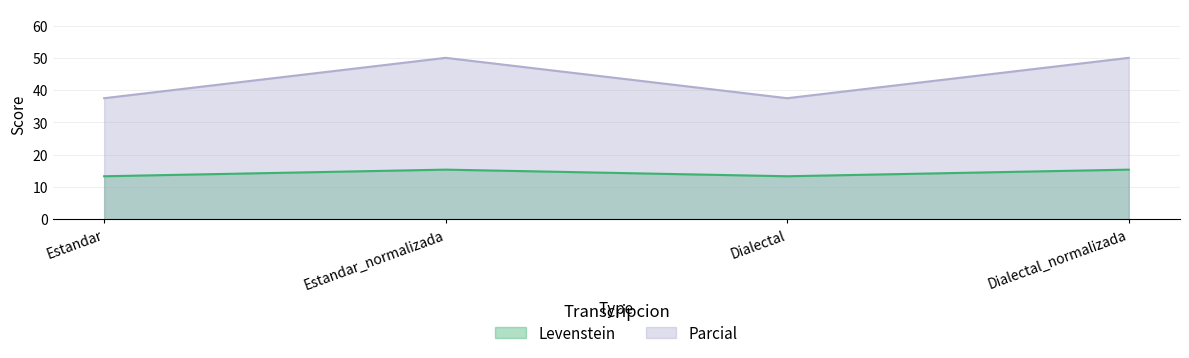

The value of Levenstein at Dialectal is 10.6. True or false?

False